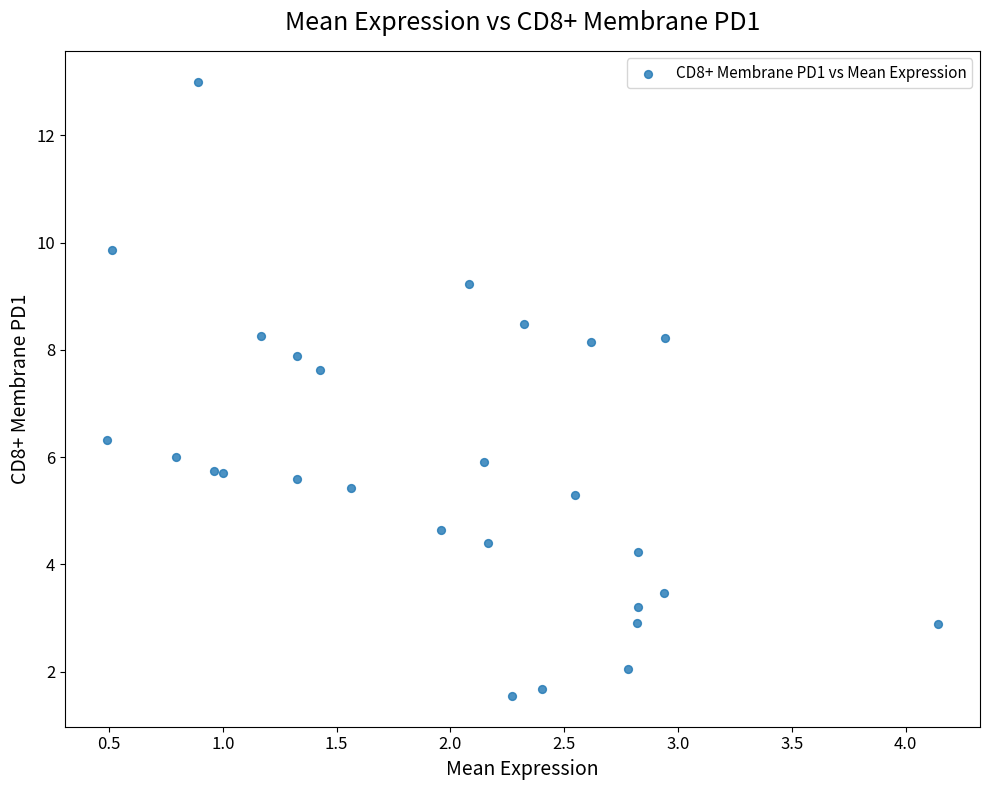

What is the range of Y values (max minus min)?

11.5